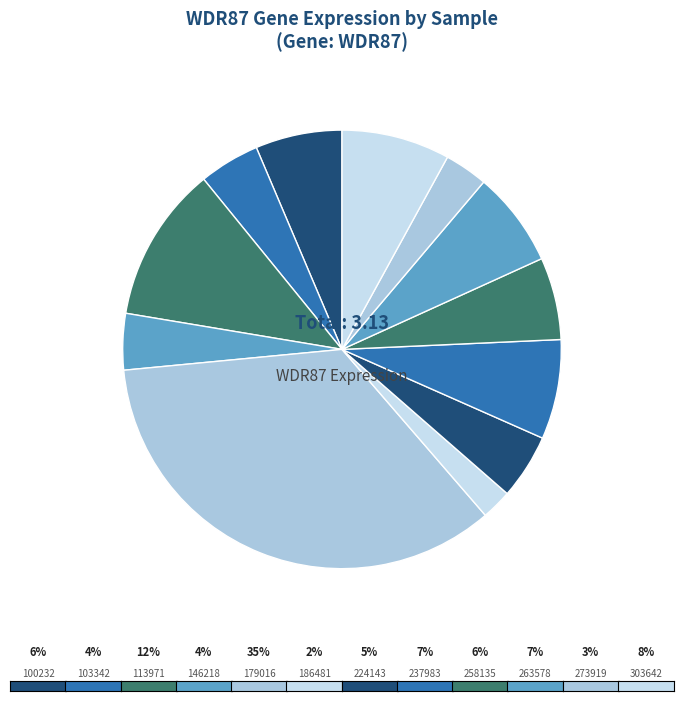

Count the number of slices in the pie.

12